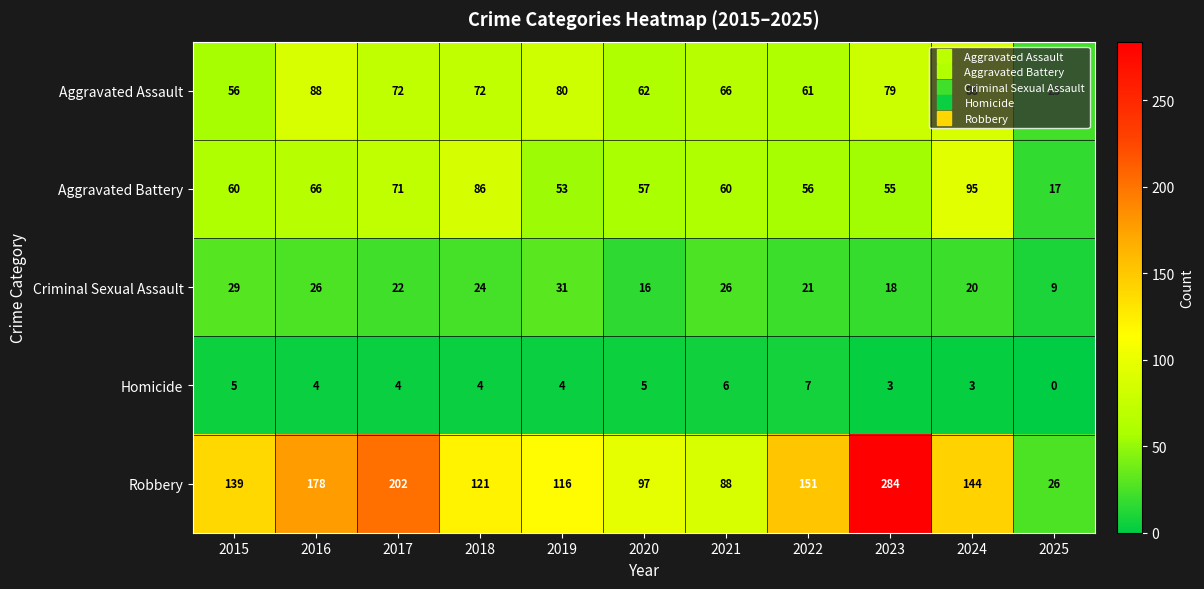

Which series changed the most between 2022 and 2024?

Aggravated Battery